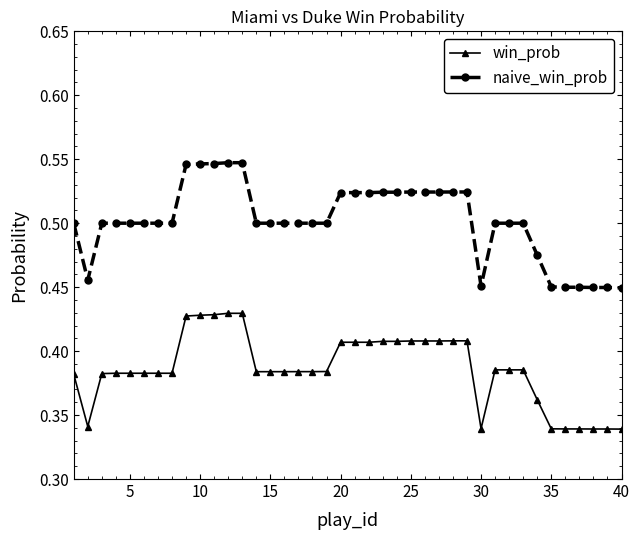

What is the sum of all win_prob values?

15.4